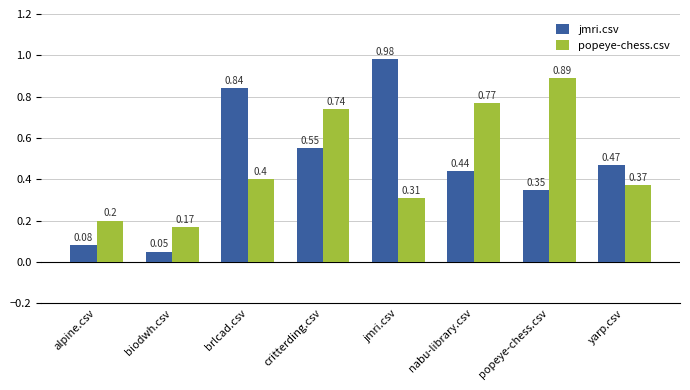

How many bars are there in each group?

2